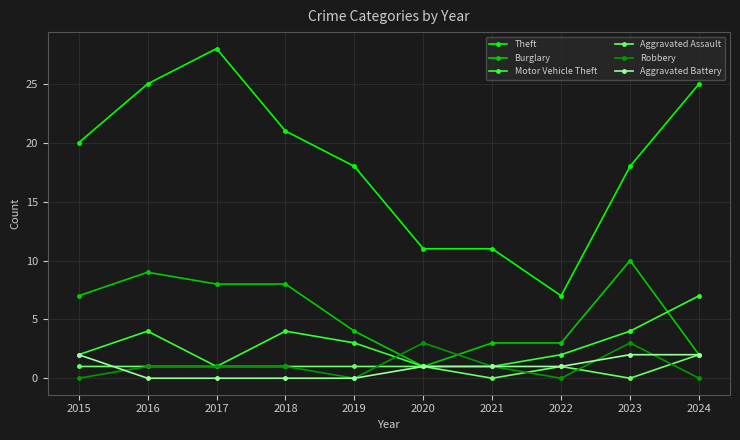

What is the average value of the Burglary series?

6